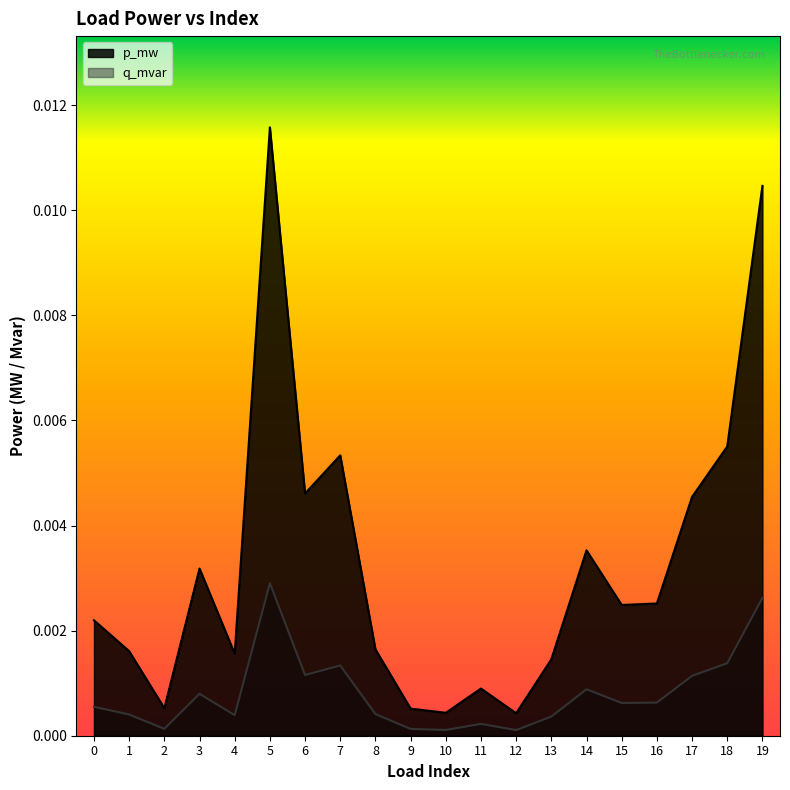

List the series in order of their overall mean, highest first.

p_mw, q_mvar